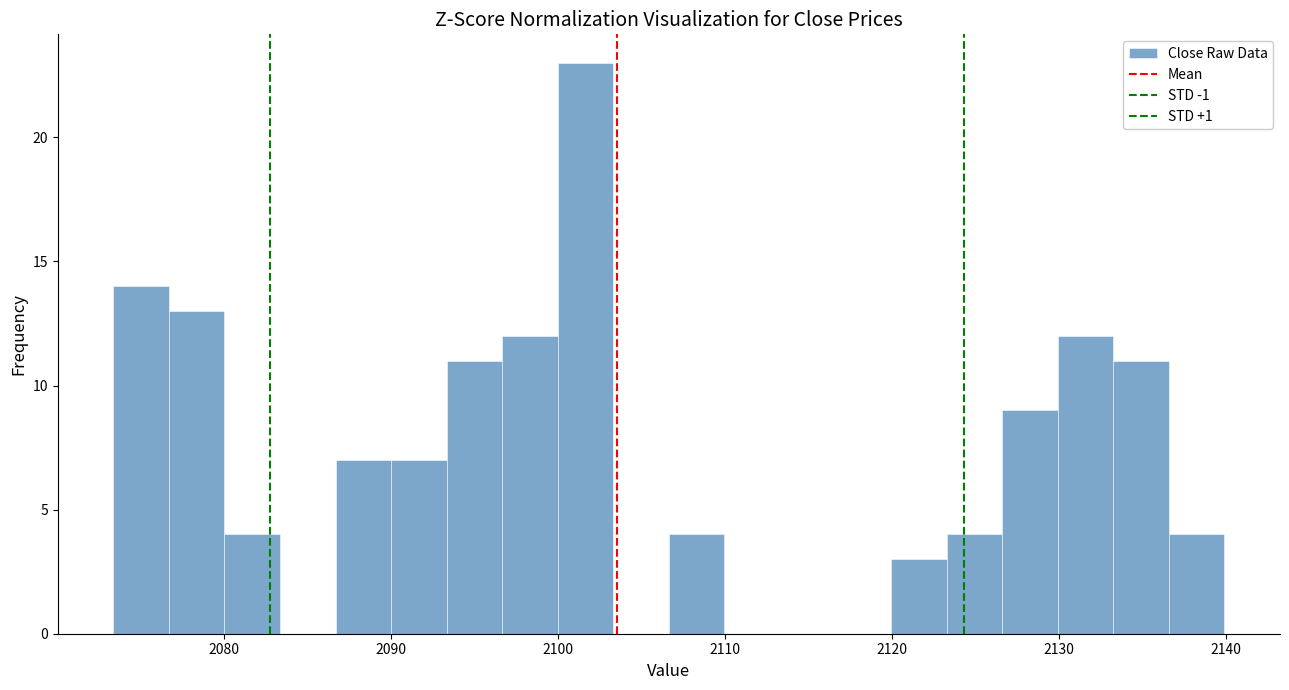

Read against the x-axis, roughly where is the centre of the tallest bar?

2102